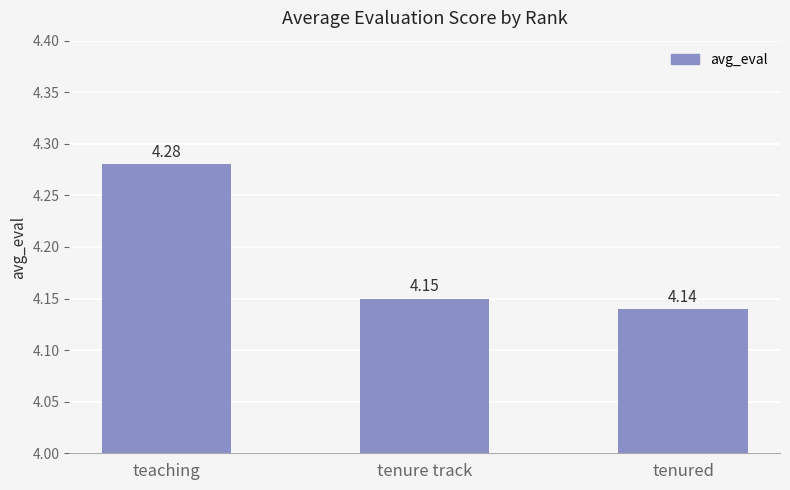

The chart shows a value of 5.7 at tenured. True or false?

False